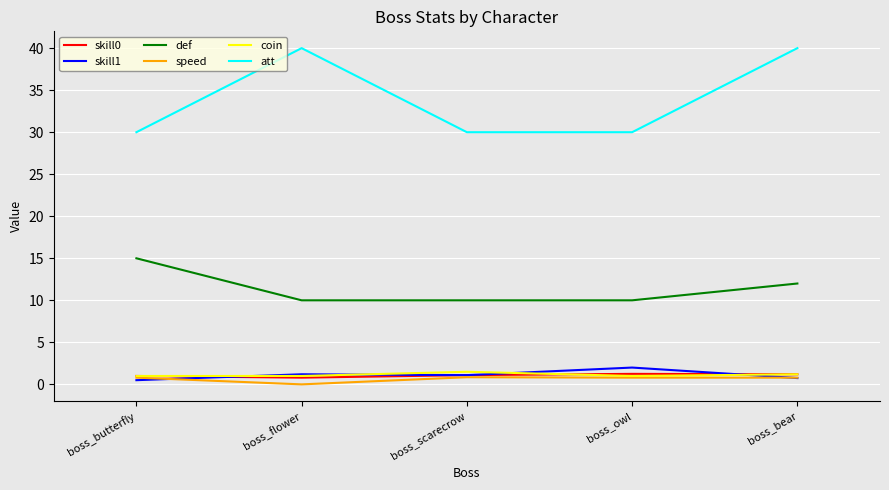

True or false: def and skill0 cross at least once.

False